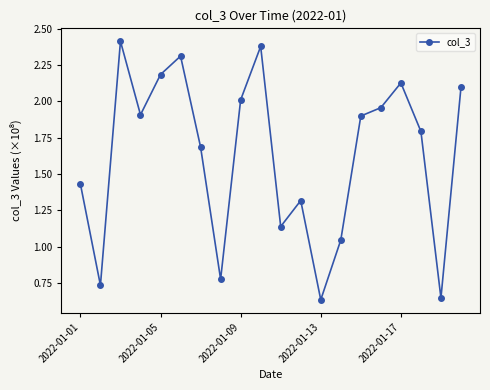

Does the chart display data point markers on the line(s)?

Yes